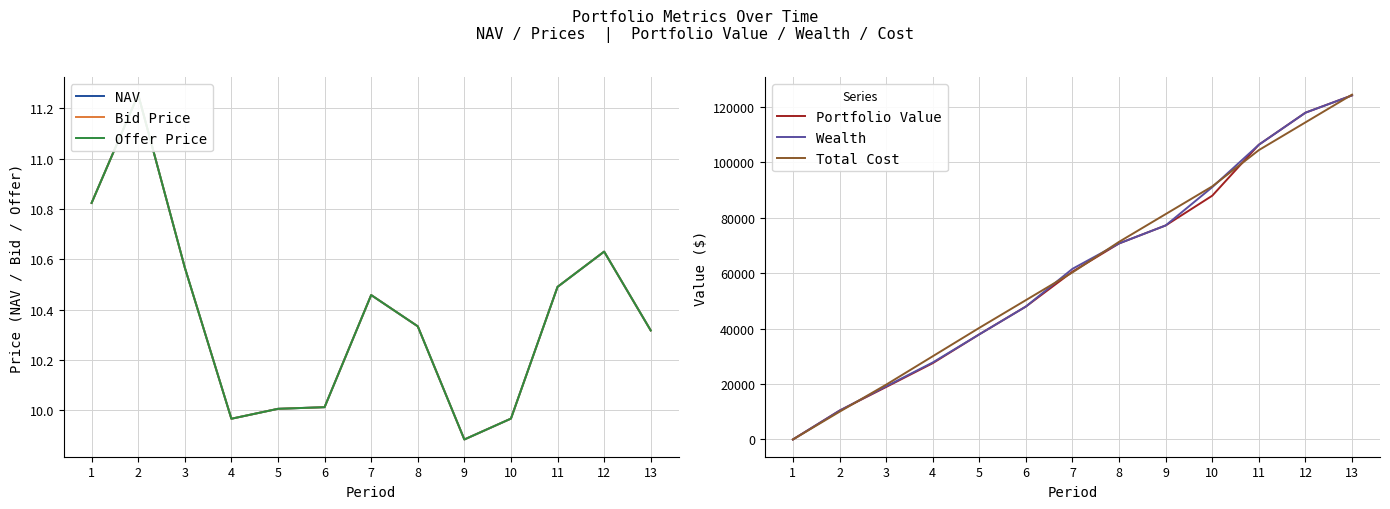

Is the value of Offer Price at 8 greater than the value of NAV at 7?

No